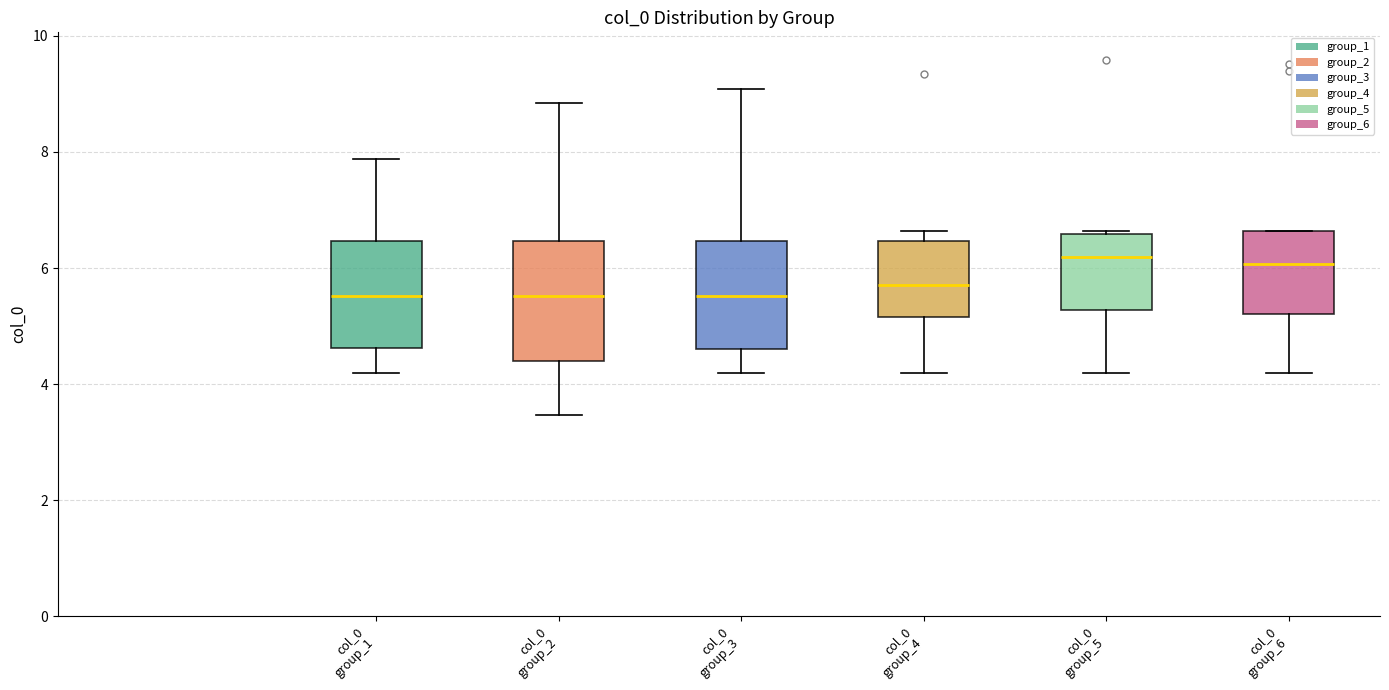

Where is the upper edge of the box for col_0 group_6 on the y-axis? The values are not printed on the chart, so give them approximately, as read against the axis.

6.6